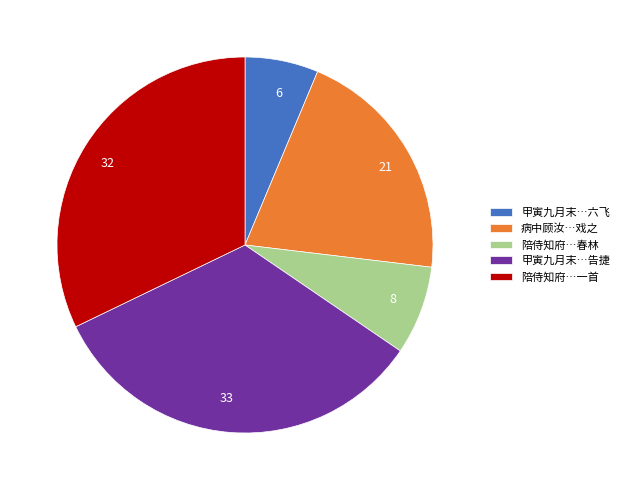

Is 21 the majority of the pie?

No